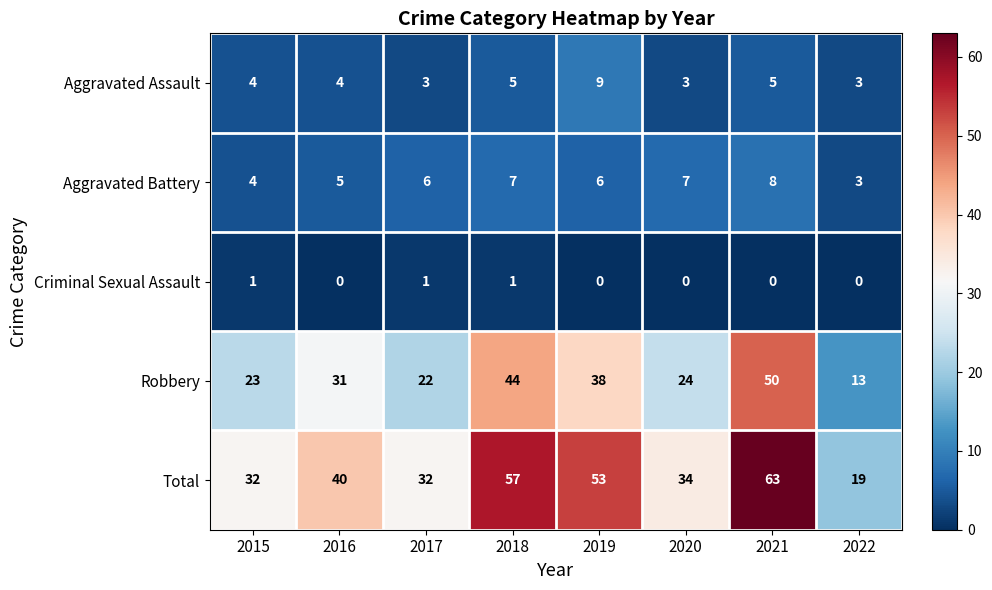

Is it true that Criminal Sexual Assault equals 1 at 2015?

True